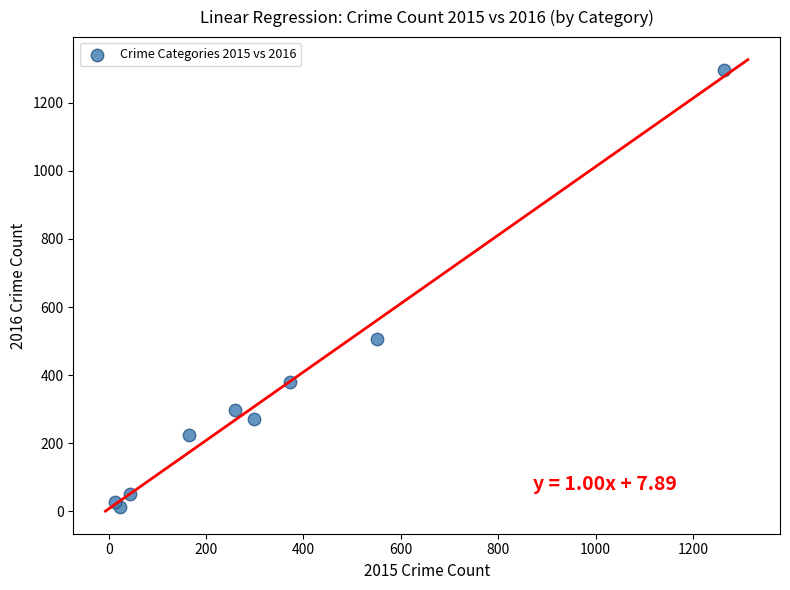

What Y value in the scatter plot is closest to 655?

505